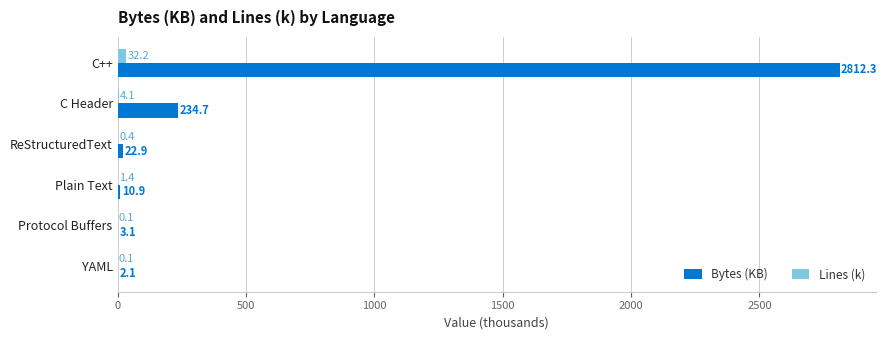

True or false: Lines (k) has a value of 4.1 at C Header.

True